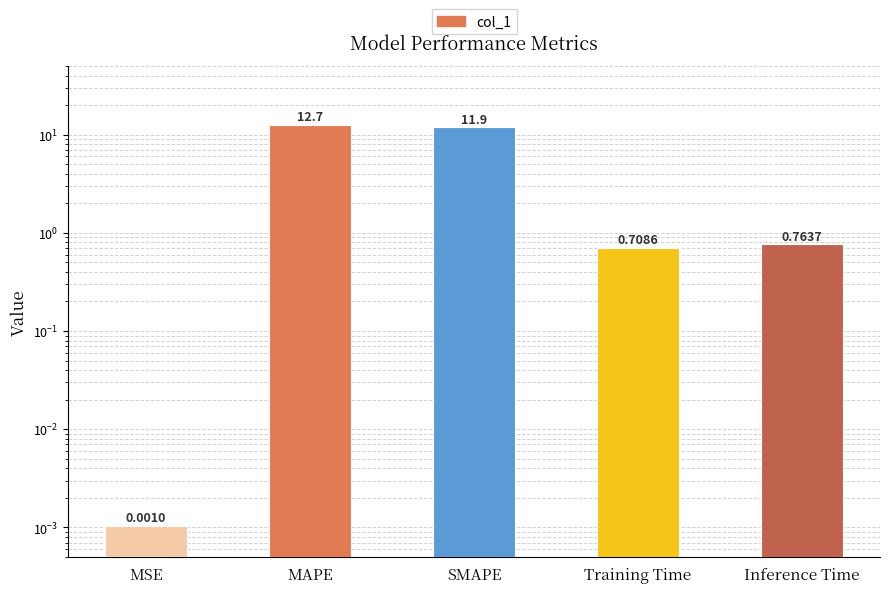

List the labels in order of value, largest first.

MAPE, SMAPE, Inference Time, Training Time, MSE